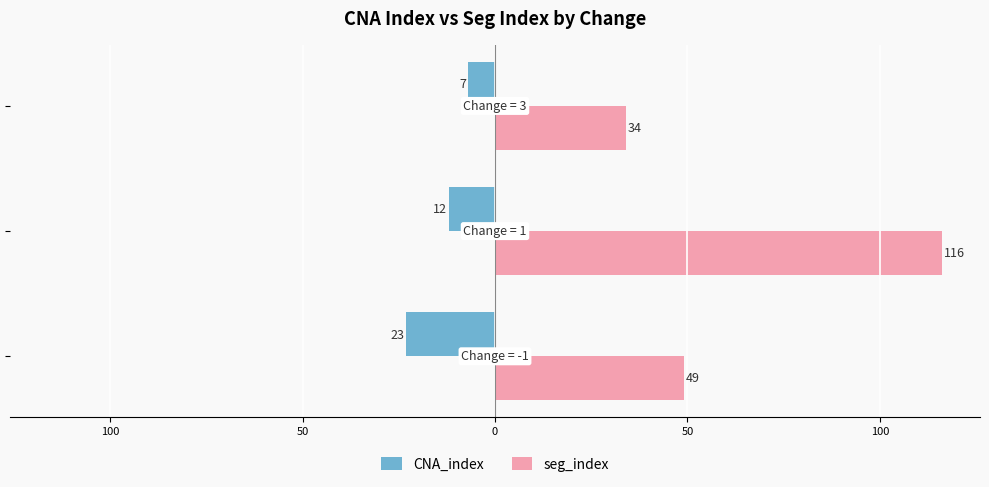

Reading left to right, list all the values displayed in this chart.

CNA_index: -23	-12	-7
seg_index: 49	116	34